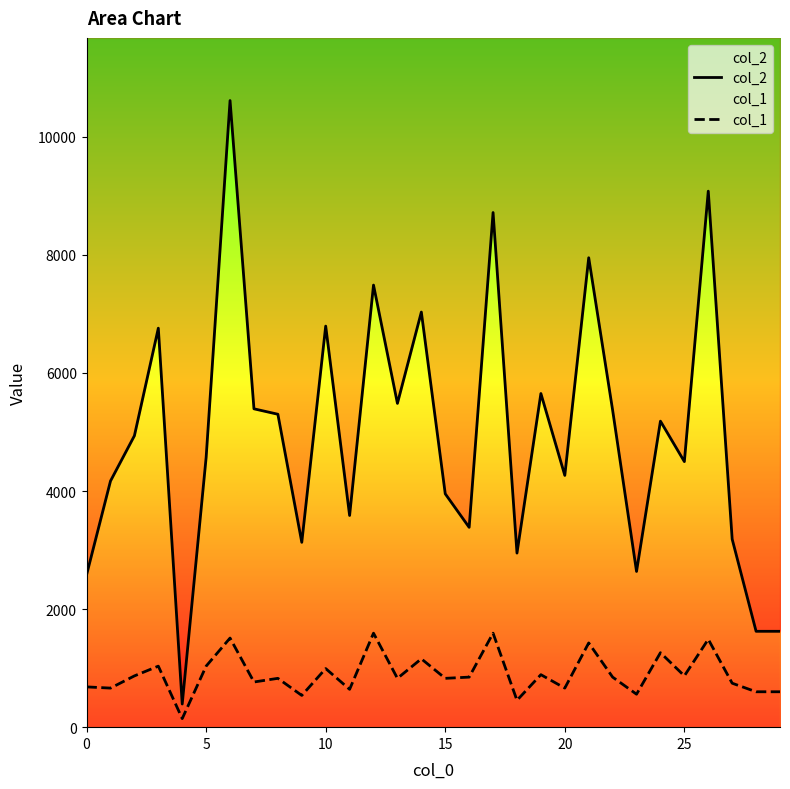

Which series has the largest total across all categories?

col_2